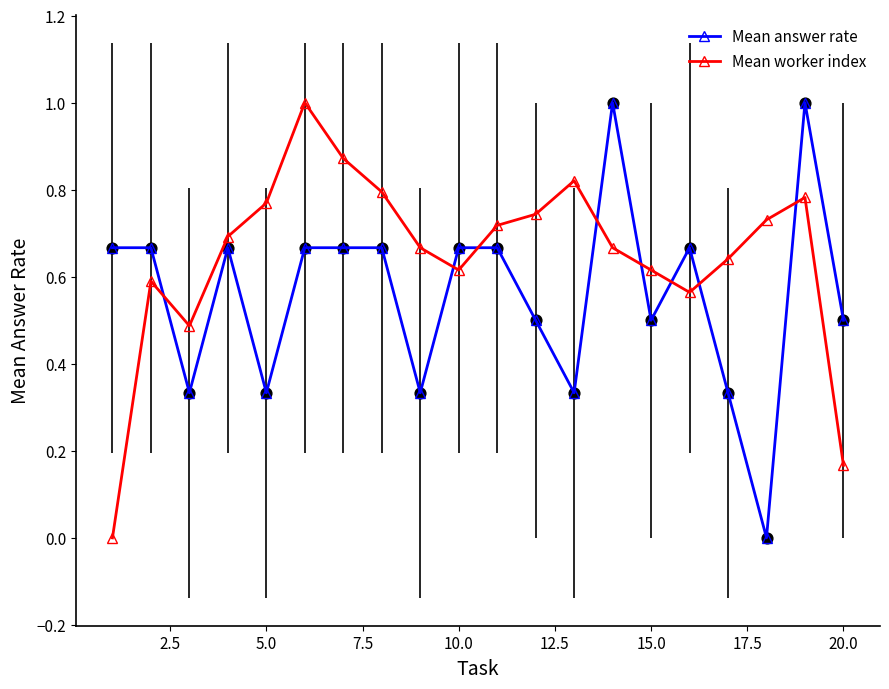

Which series has the largest total across all categories?

Mean worker index